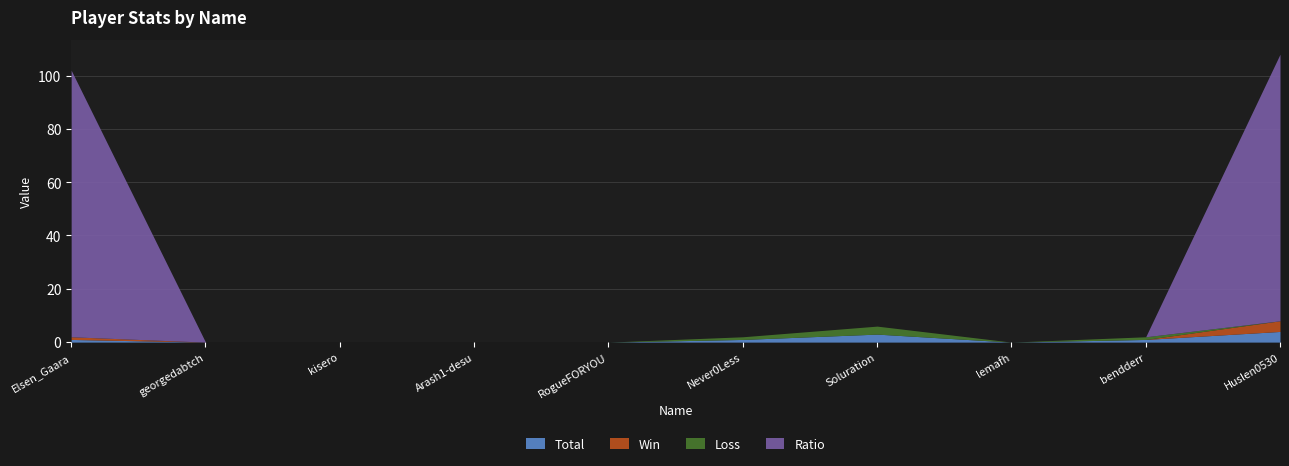

What is the label of the 8th point from the left?

lemafh